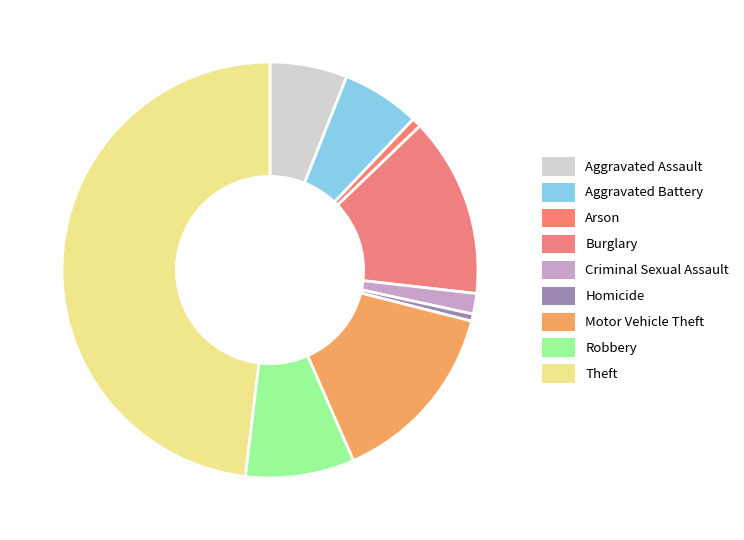

Is there a majority slice in this chart?

No